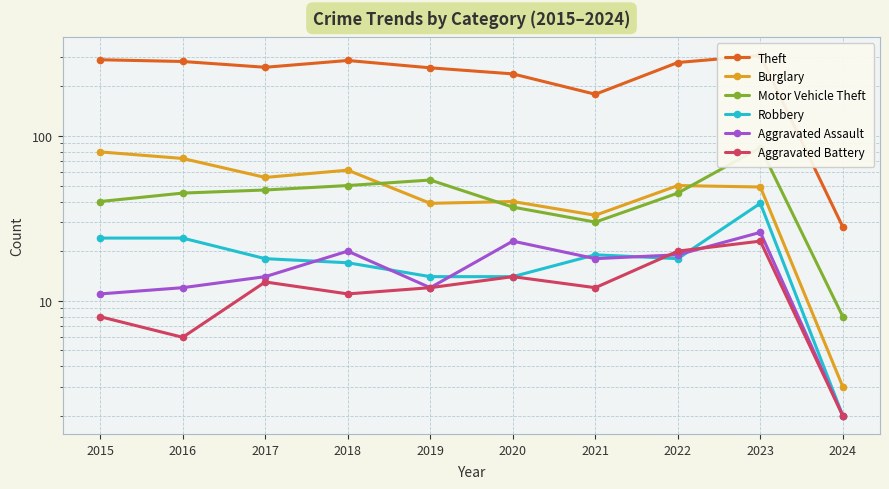

Does the chart display data point markers on the line(s)?

Yes